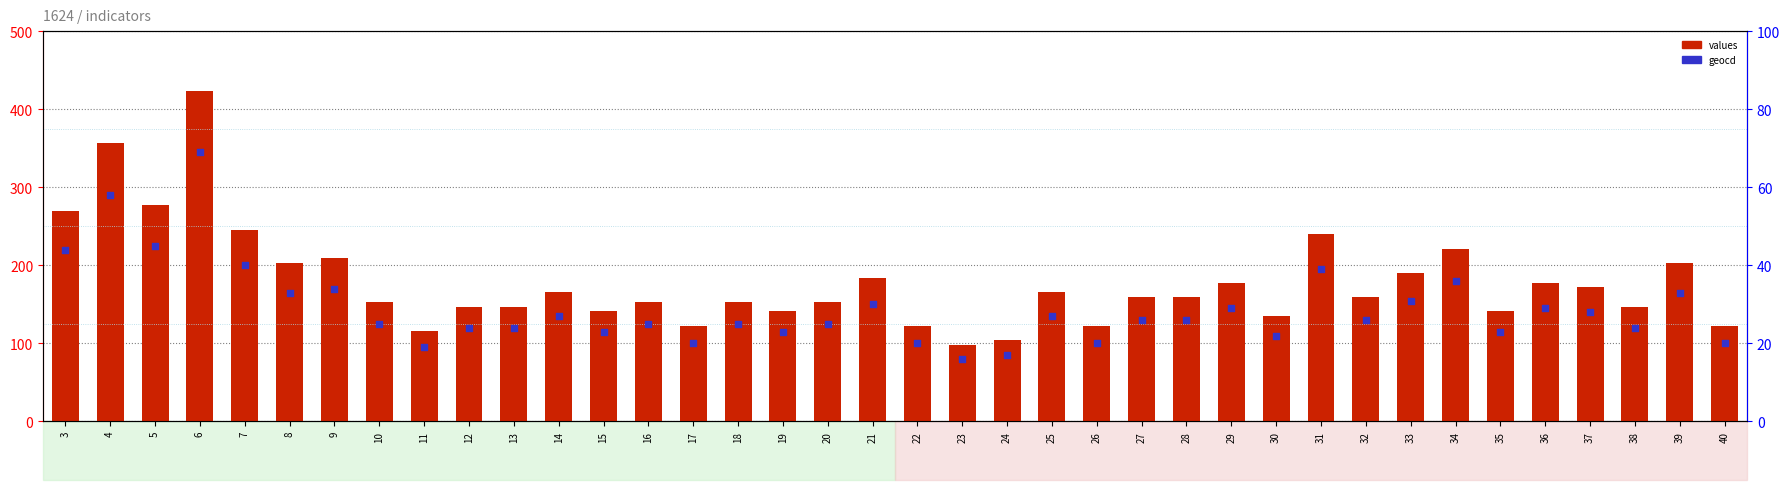

Which series has the largest Y range (max minus min)?

values